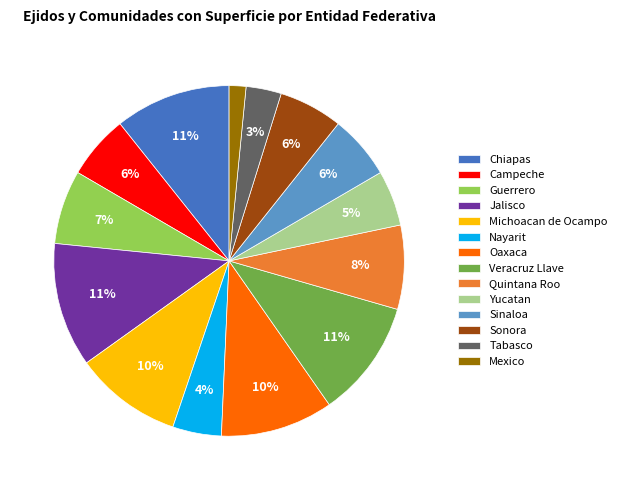

Is it true that Nayarit is 4% of the pie?

True